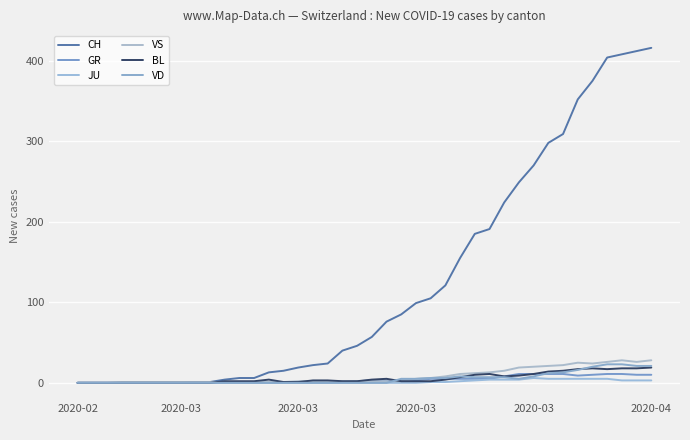

How many lines are shown in the chart?

6